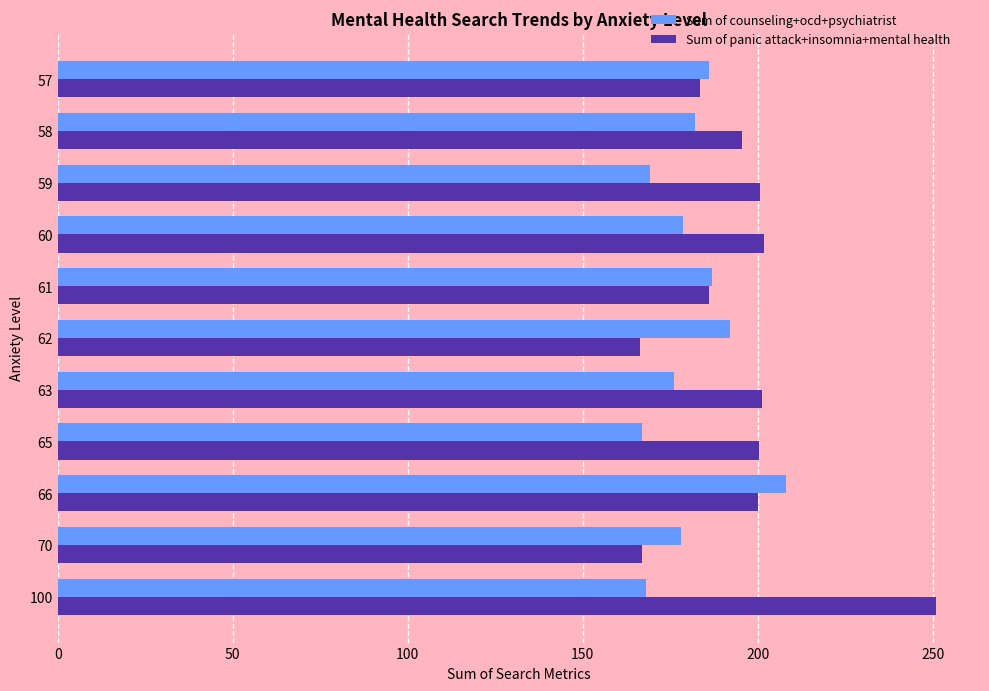

What is the spread (max minus min) of values at 70?

11.0